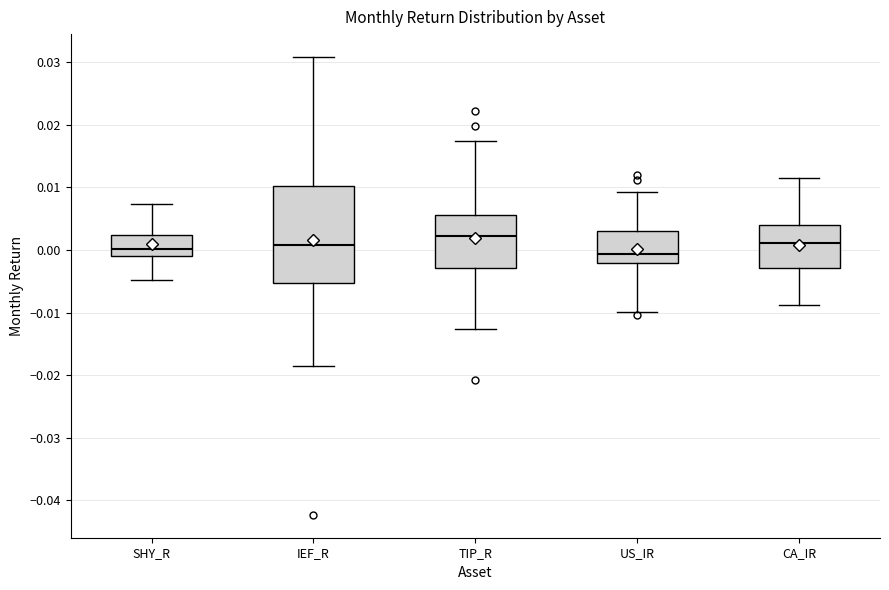

Reading left to right, read every box against the y-axis: the position of its median line, the range the box covers, and the ends of its whiskers. The values are not printed on the chart, so give them approximately, as read against the axis.

SHY_R: median 0.000, box -0.001 to 0.002, whiskers -0.005 to 0.007
IEF_R: median 0.001, box -0.005 to 0.010, whiskers -0.018 to 0.031
TIP_R: median 0.002, box -0.003 to 0.006, whiskers -0.013 to 0.017
US_IR: median -0.001, box -0.002 to 0.003, whiskers -0.010 to 0.009
CA_IR: median 0.001, box -0.003 to 0.004, whiskers -0.009 to 0.011